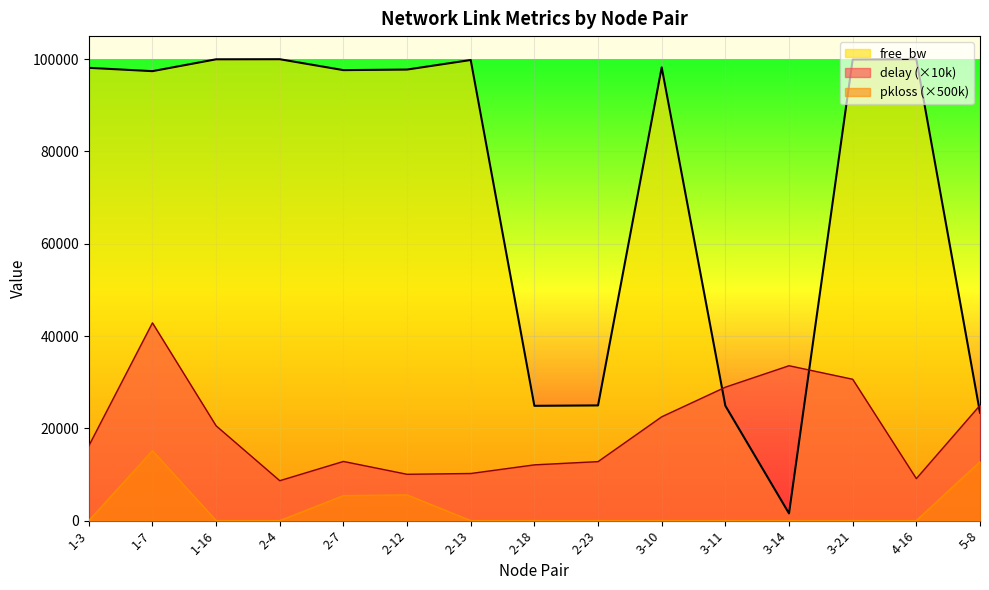

True or false: pkloss has more than 0 interior local peaks.

True